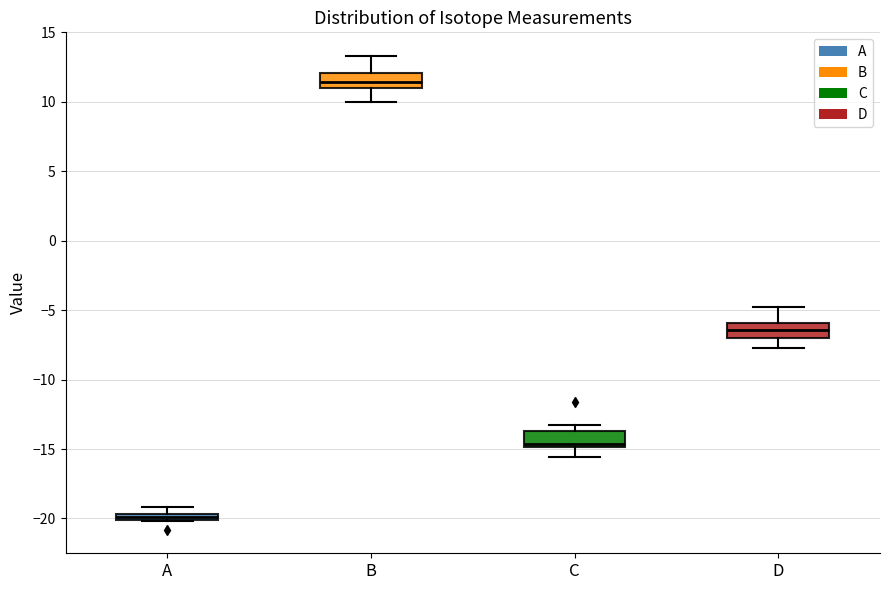

Which box has the lowest median line?

A